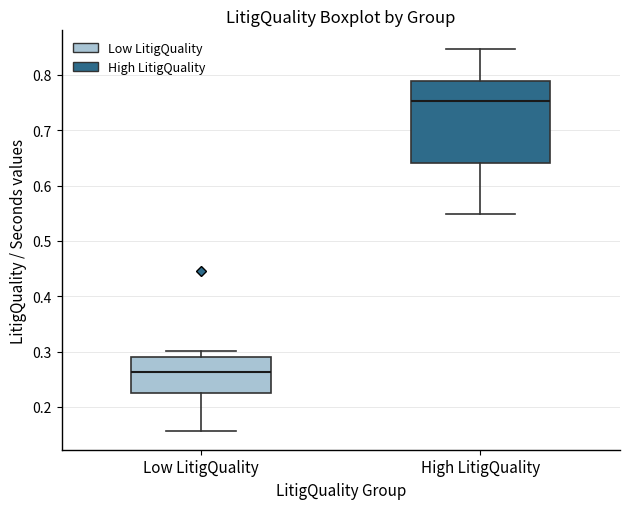

Which box's median line is the lowest?

Low LitigQuality